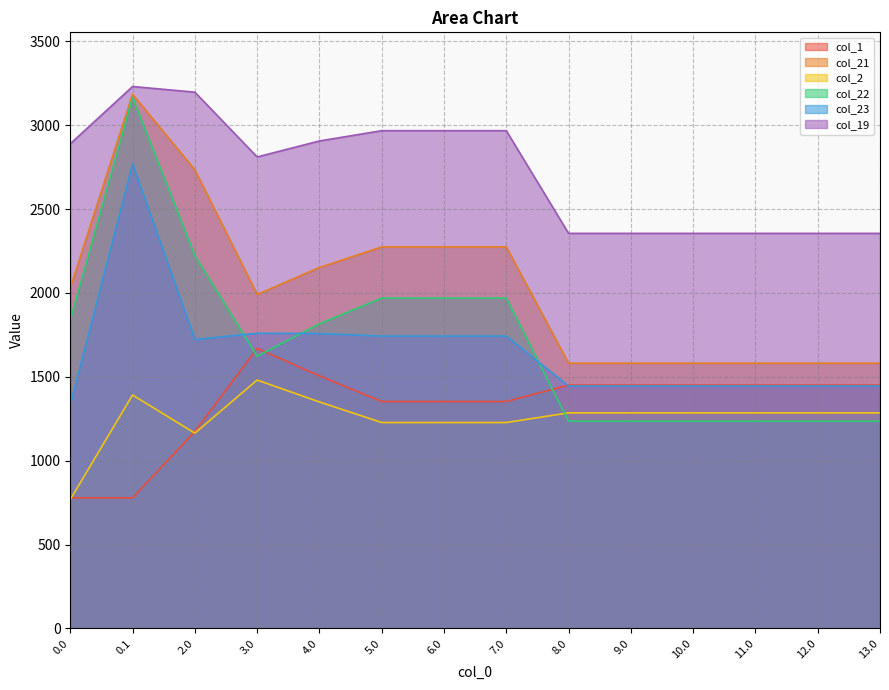

What are all the series names shown in the legend?

col_1, col_21, col_2, col_22, col_23, col_19